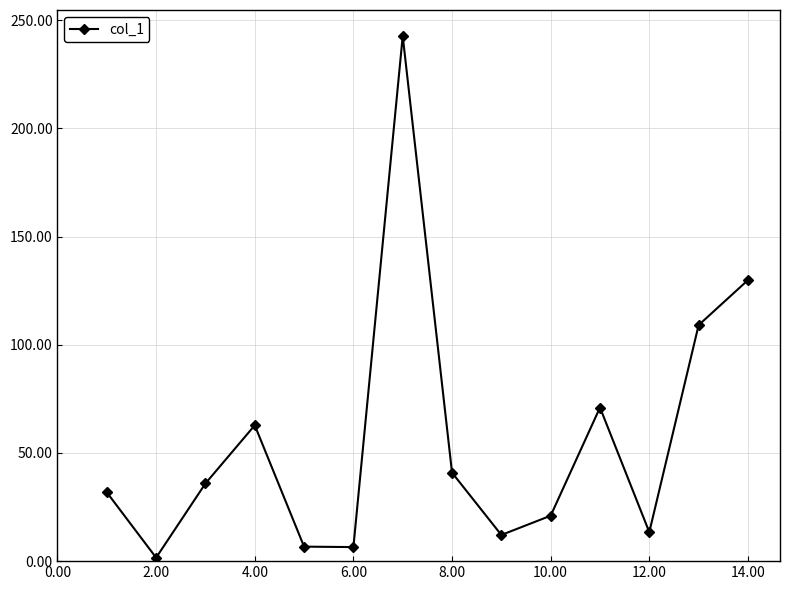

What is the average value?

56.1